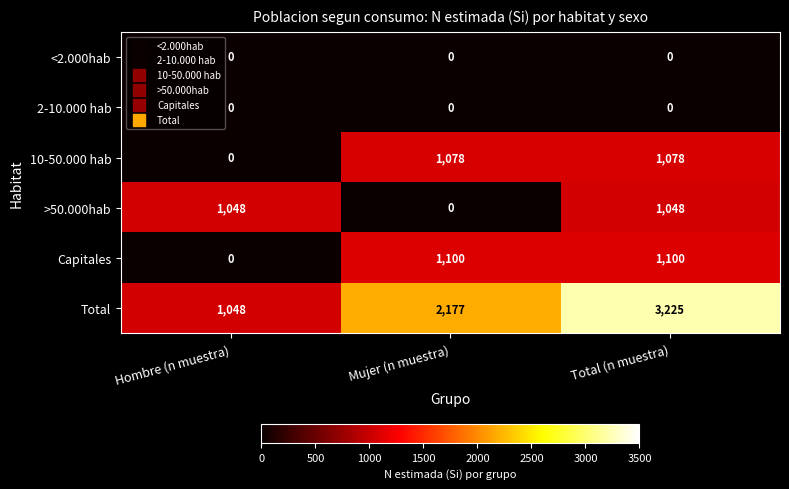

At which category is the sum across all series the highest?

Total (n muestra)